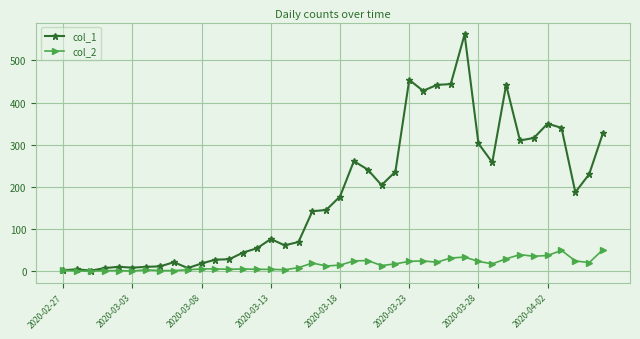

List the series in order of their peak value, lowest first.

col_2, col_1